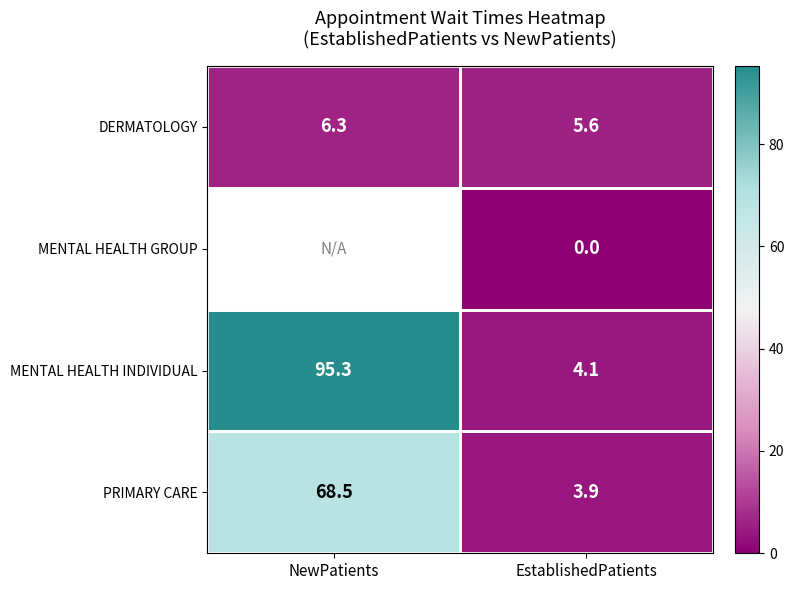

Which category has the highest value in the DERMATOLOGY series?

NewPatients